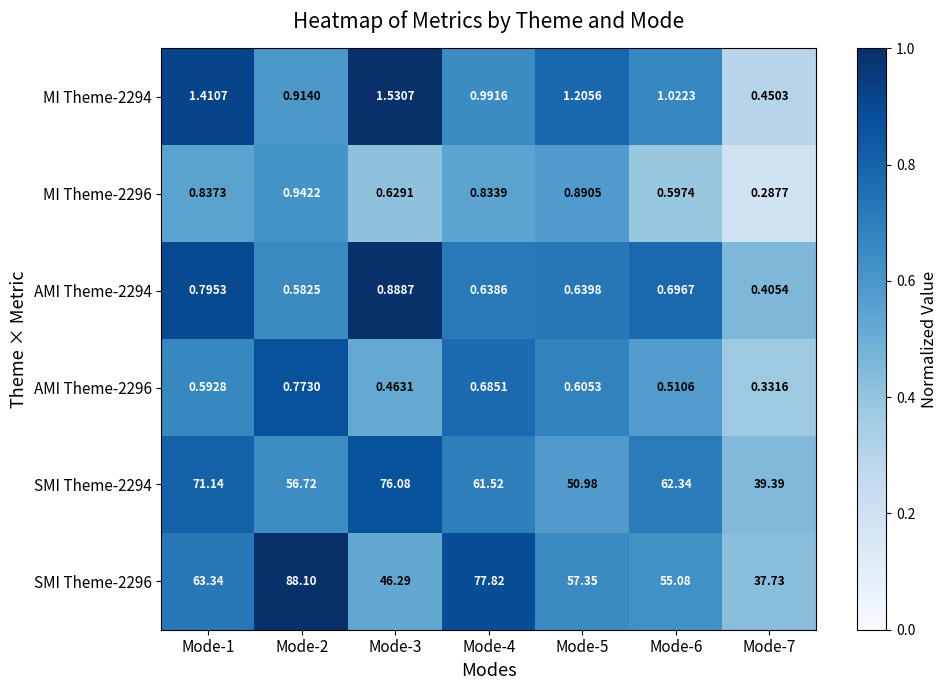

Which series has the largest range (max minus min)?

SMI Theme-2296